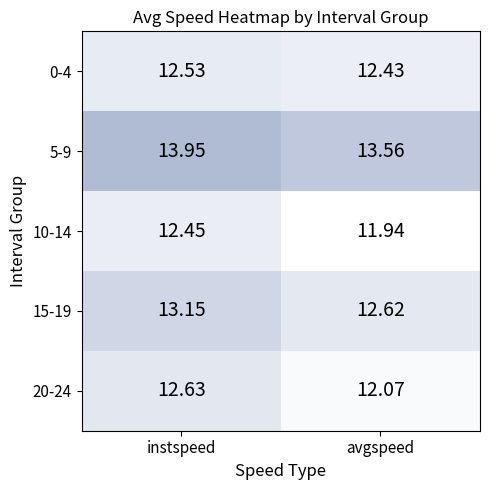

Where is 5-9 nearest to the value 13?

avgspeed